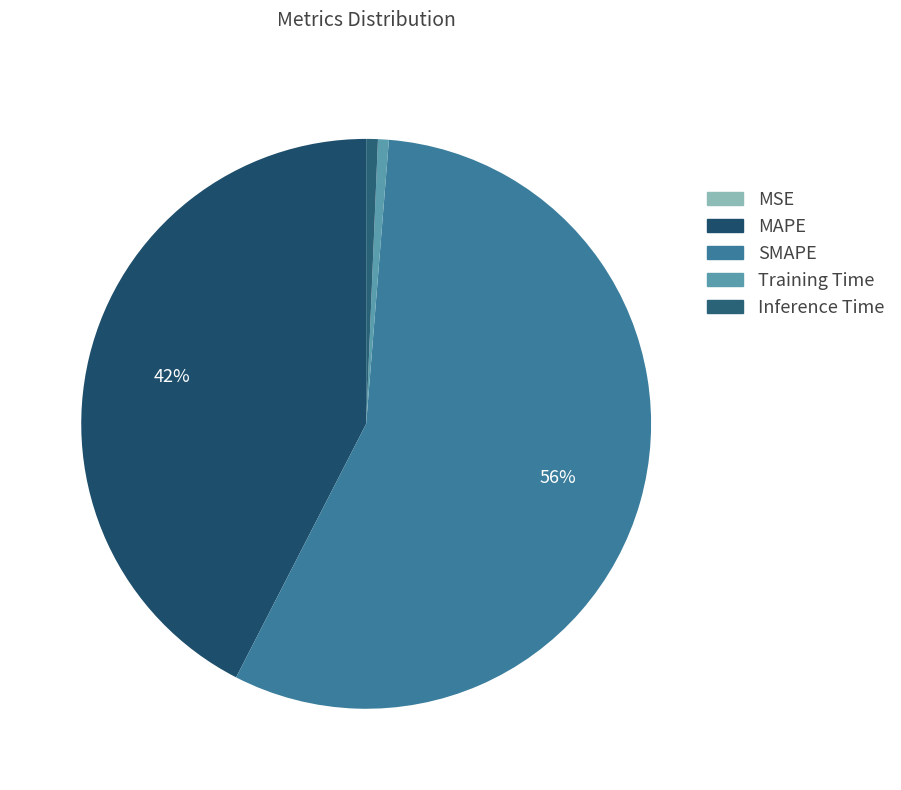

The SMAPE slice represents 62% of the pie. True or false?

False